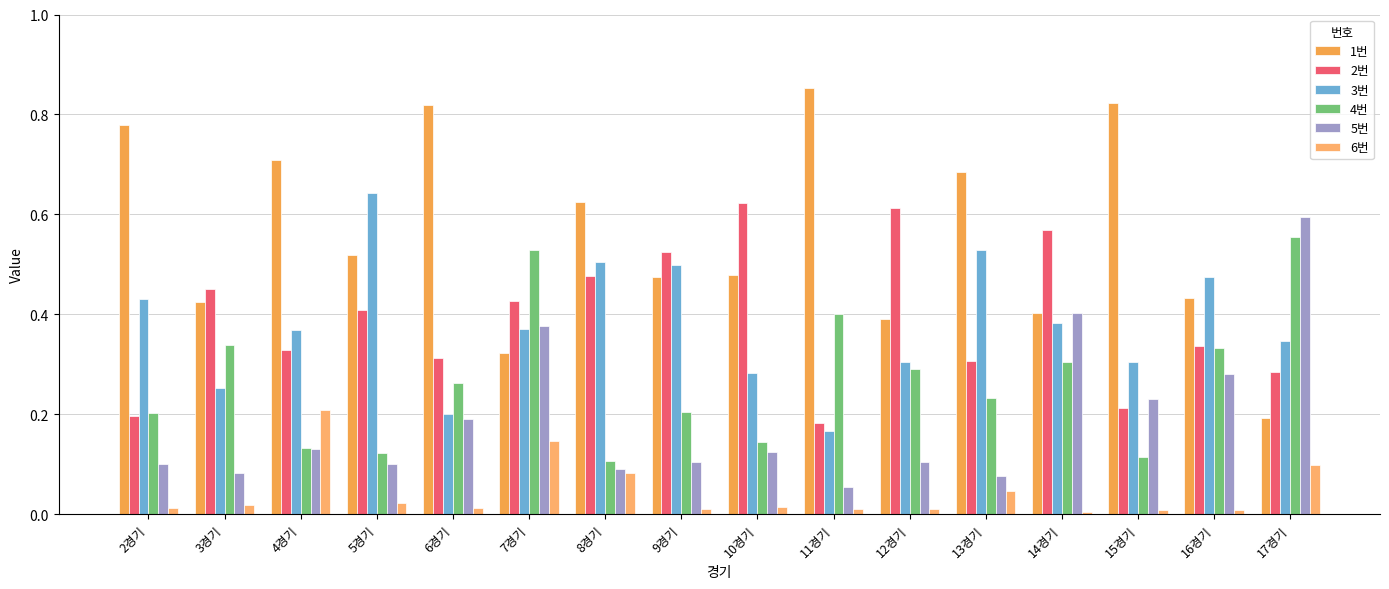

How many groups of bars are there?

16